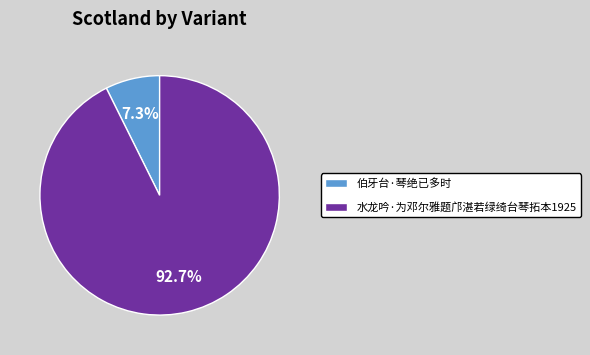

How many slices are in this pie chart?

2